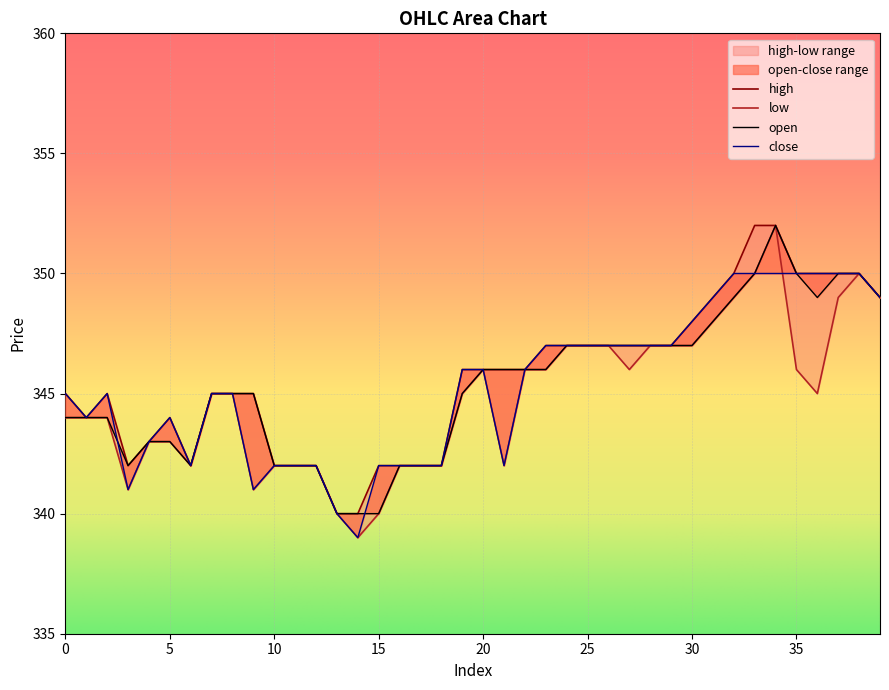

What is the difference between the maximum and minimum values in the open series?

12